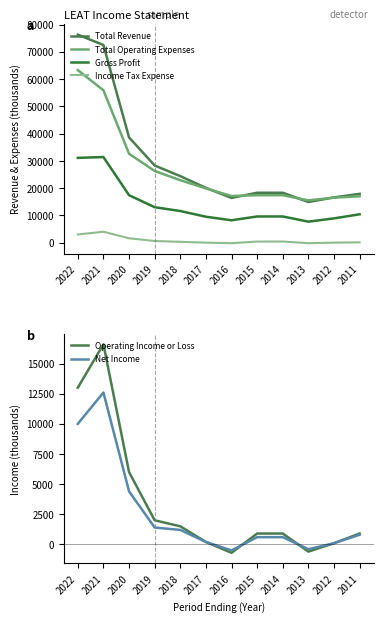

Reading left to right, what are all the values shown in this chart?

Total Revenue: 76300	72500	38600	28300	24400	20100	16400	18300	18300	14900	16600	17900
Total Operating Expenses: 63300	55900	32600	26300	22900	19900	17100	17400	17400	15500	16500	17000
Gross Profit: 31100	31400	17400	13000	11600	9500	8200	9600	9600	7700	8900	10400
Income Tax Expense: 3000	4000	1600	600	300	0	-200	400	400	-200	0	100
Operating Income or Loss: 13000	16600	6000	2000	1500	200	-700	900	900	-600	100	900
Net Income: 10000	12600	4400	1400	1200	200	-500	600	600	-400	100	800